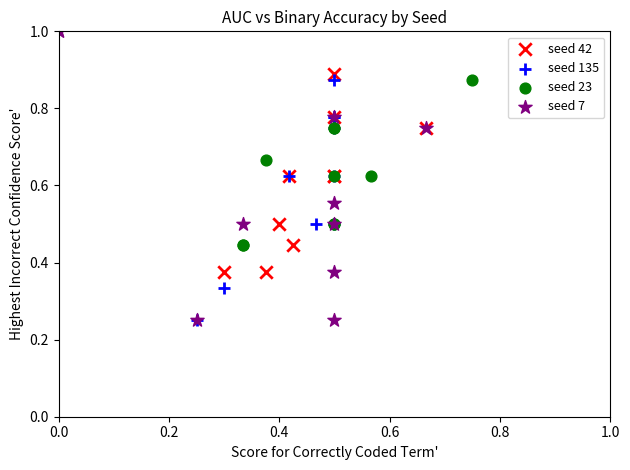

Which series has the widest spread of Y values?

seed 7